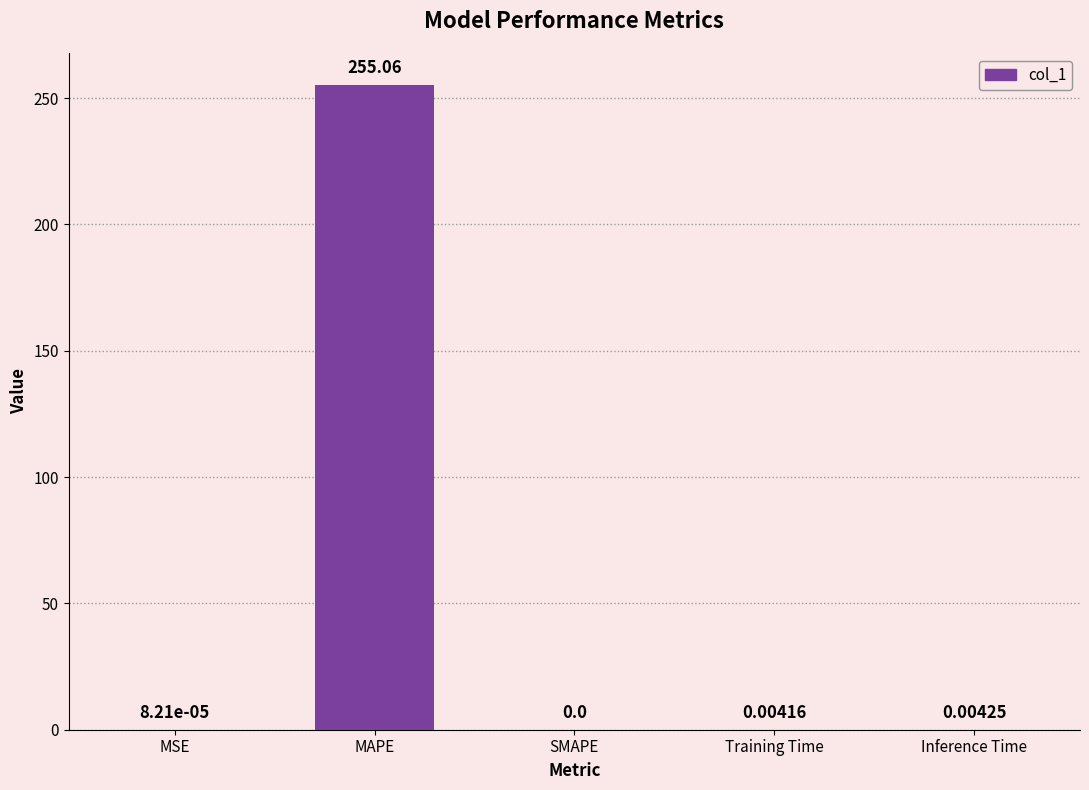

Which label corresponds to the largest value in the chart?

MAPE